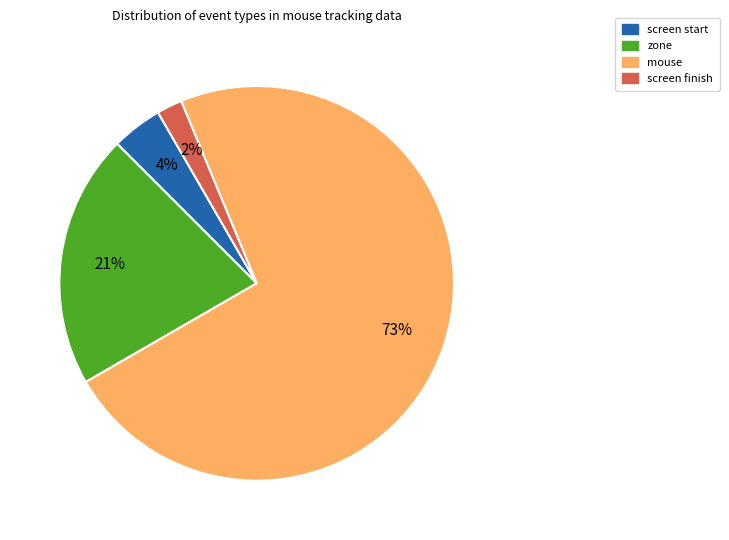

Is the sum of screen start and screen finish greater than half?

No